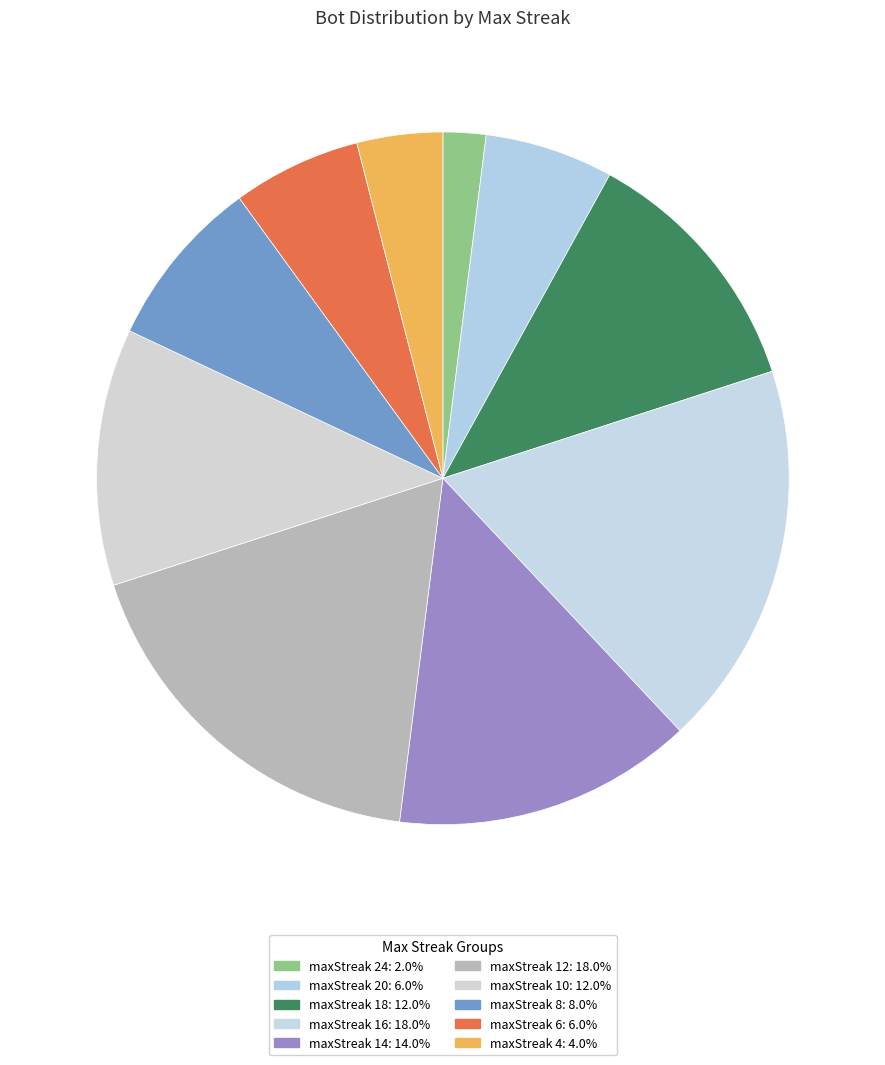

Is there any slice that represents more than half of the pie?

No